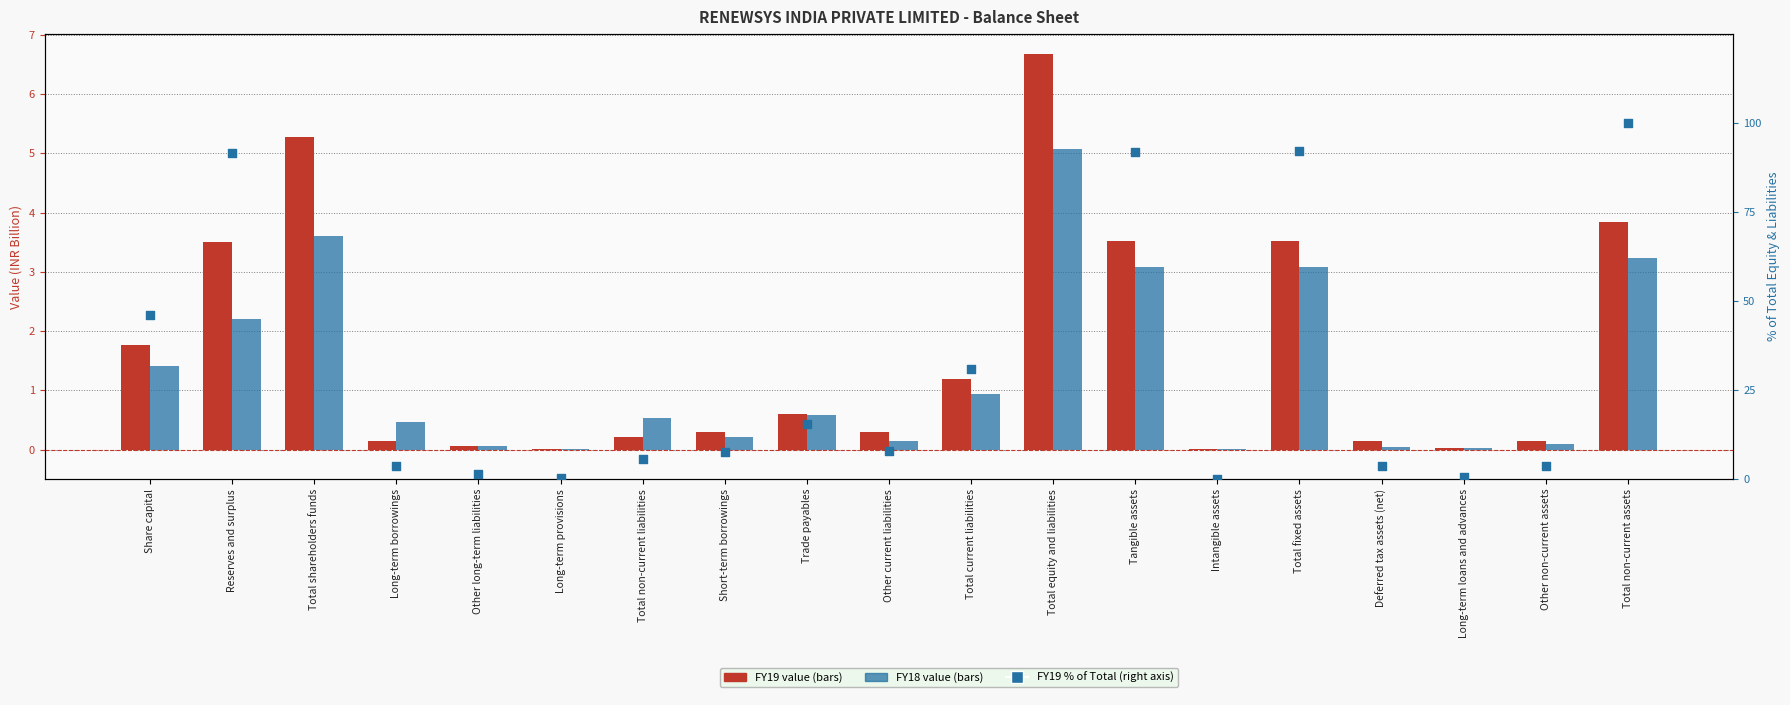

Which series has the largest Y range (max minus min)?

FY19 % of Total